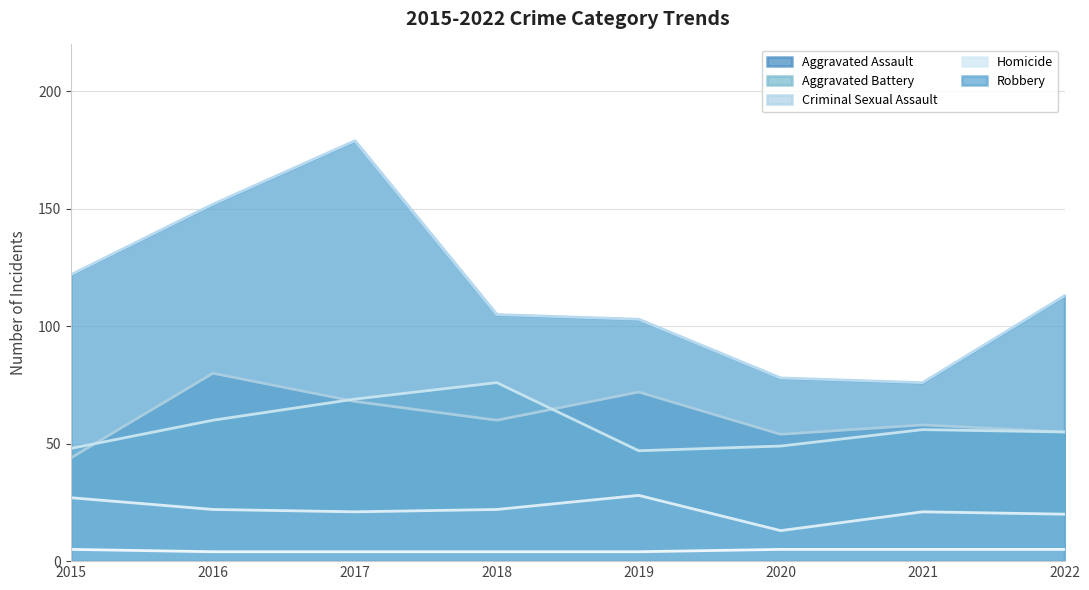

What is the sum of the Criminal Sexual Assault values at 2021 and 2022?

41